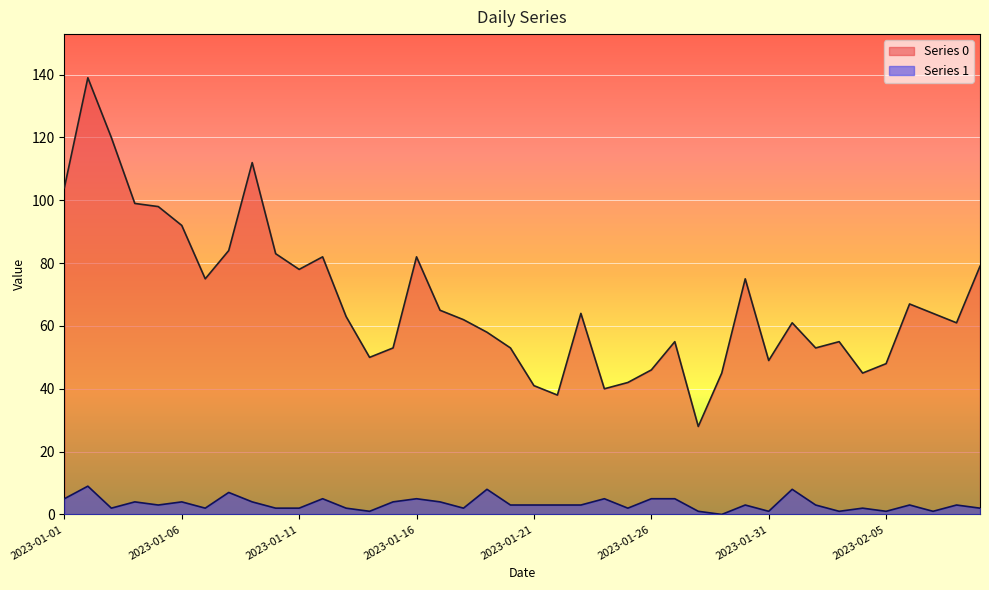

Which category has the highest value in the Series 0 series?

2023-01-02